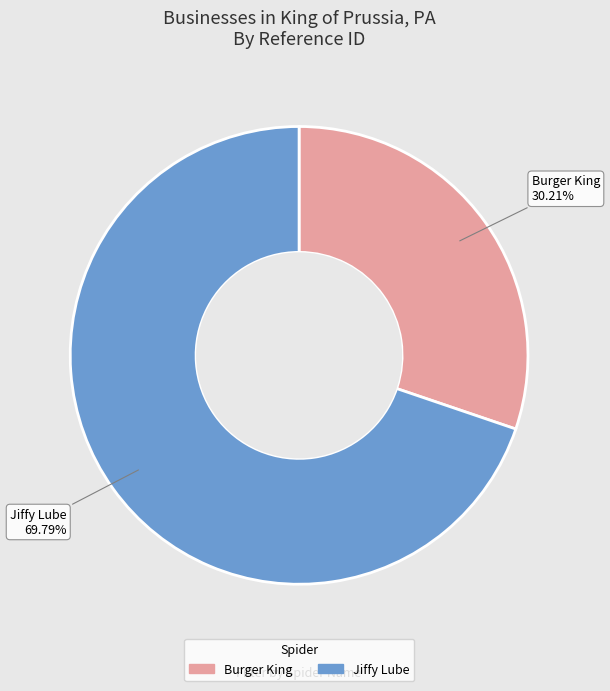

Which category has the smallest portion of the pie?

Burger King